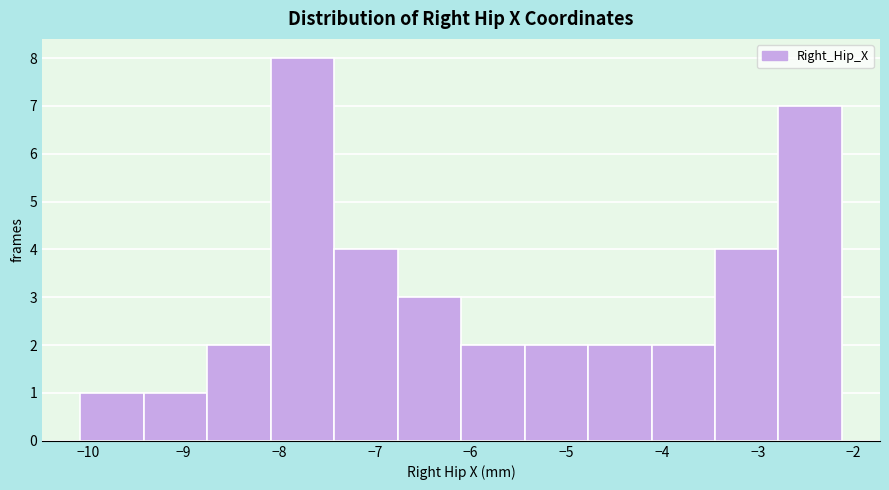

Reading left to right, transcribe this chart: for each bar, give the range it covers on the x-axis and its height. Neither the bar edges nor the heights are printed on the chart, so give them approximately, as read against the axes.

-10.1 to -9.4: 1
-9.4 to -8.8: 1
-8.8 to -8.1: 2
-8.1 to -7.4: 8
-7.4 to -6.8: 4
-6.8 to -6.1: 3
-6.1 to -5.4: 2
-5.4 to -4.8: 2
-4.8 to -4.1: 2
-4.1 to -3.4: 2
-3.4 to -2.8: 4
-2.8 to -2.1: 7